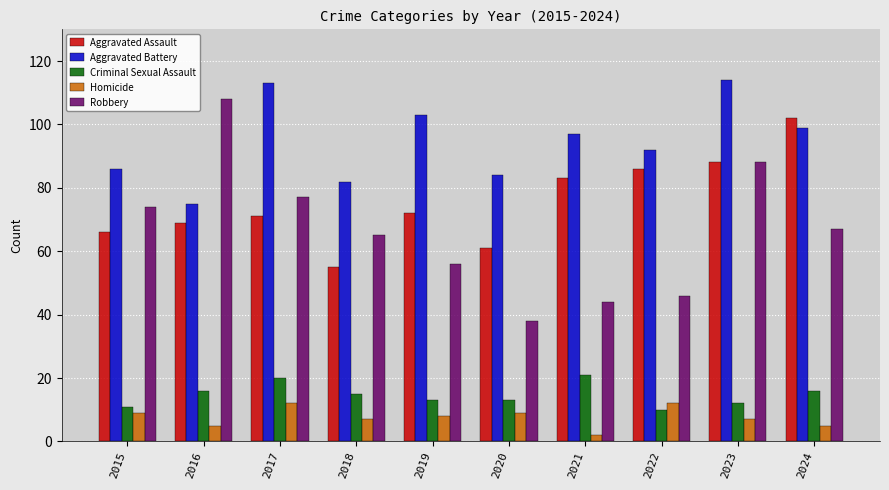

Which label corresponds to the smallest value in the chart?

2021